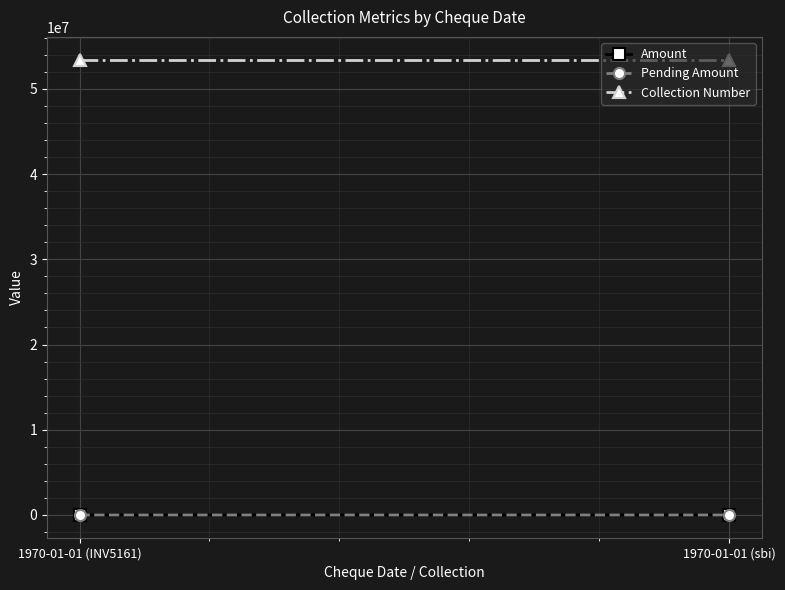

How many lines are shown in the chart?

3